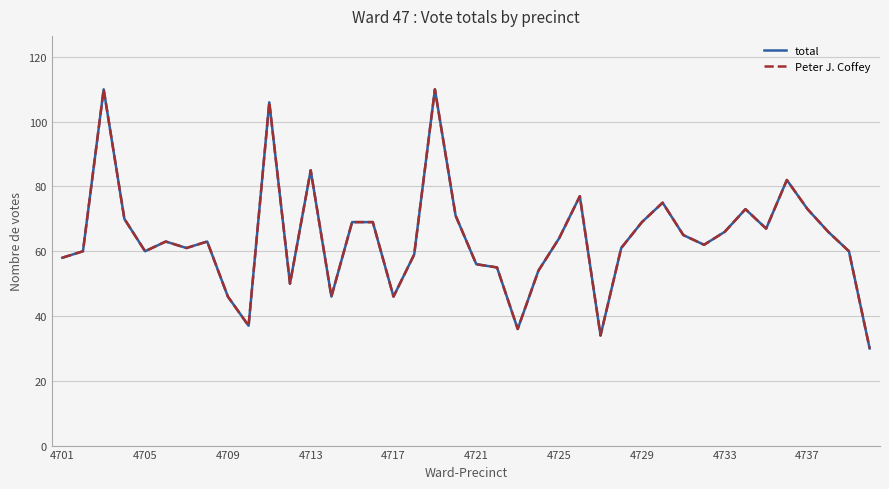

Does the chart display data point markers on the line(s)?

No